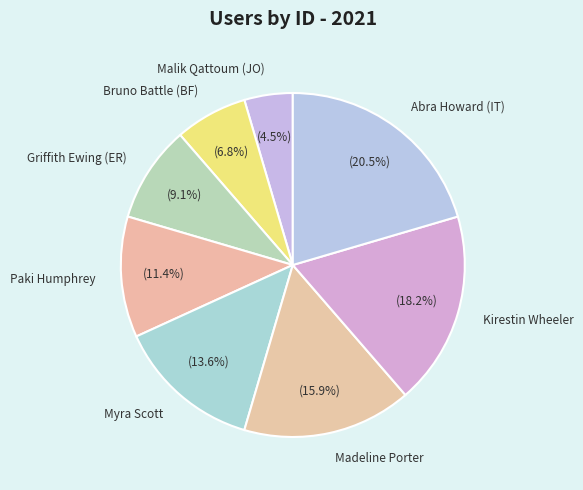

What percentage is the Paki Humphrey slice, to the nearest percent?

11%